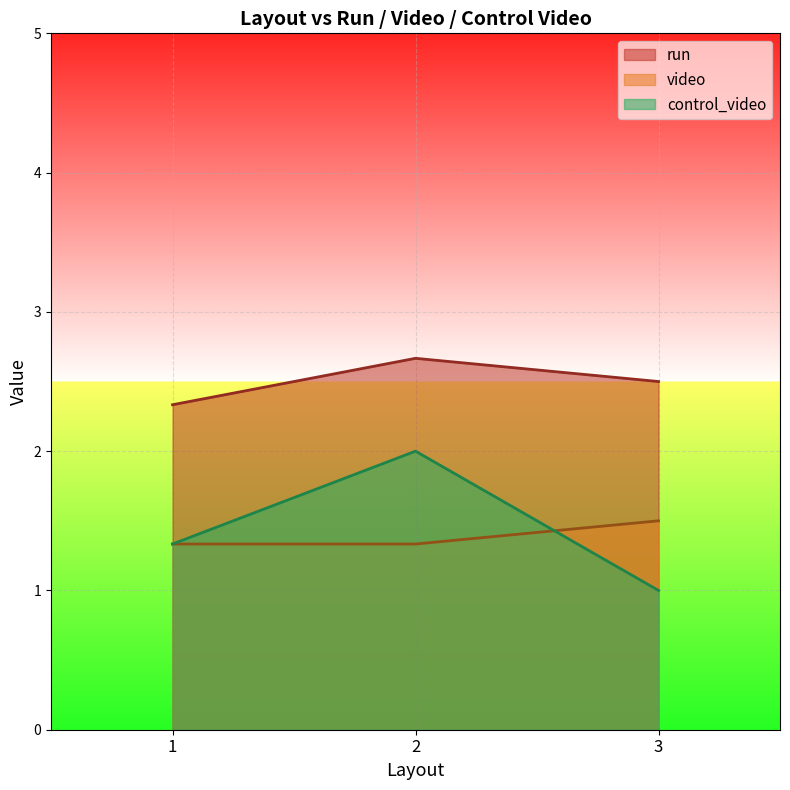

Which series has the largest total across all categories?

run